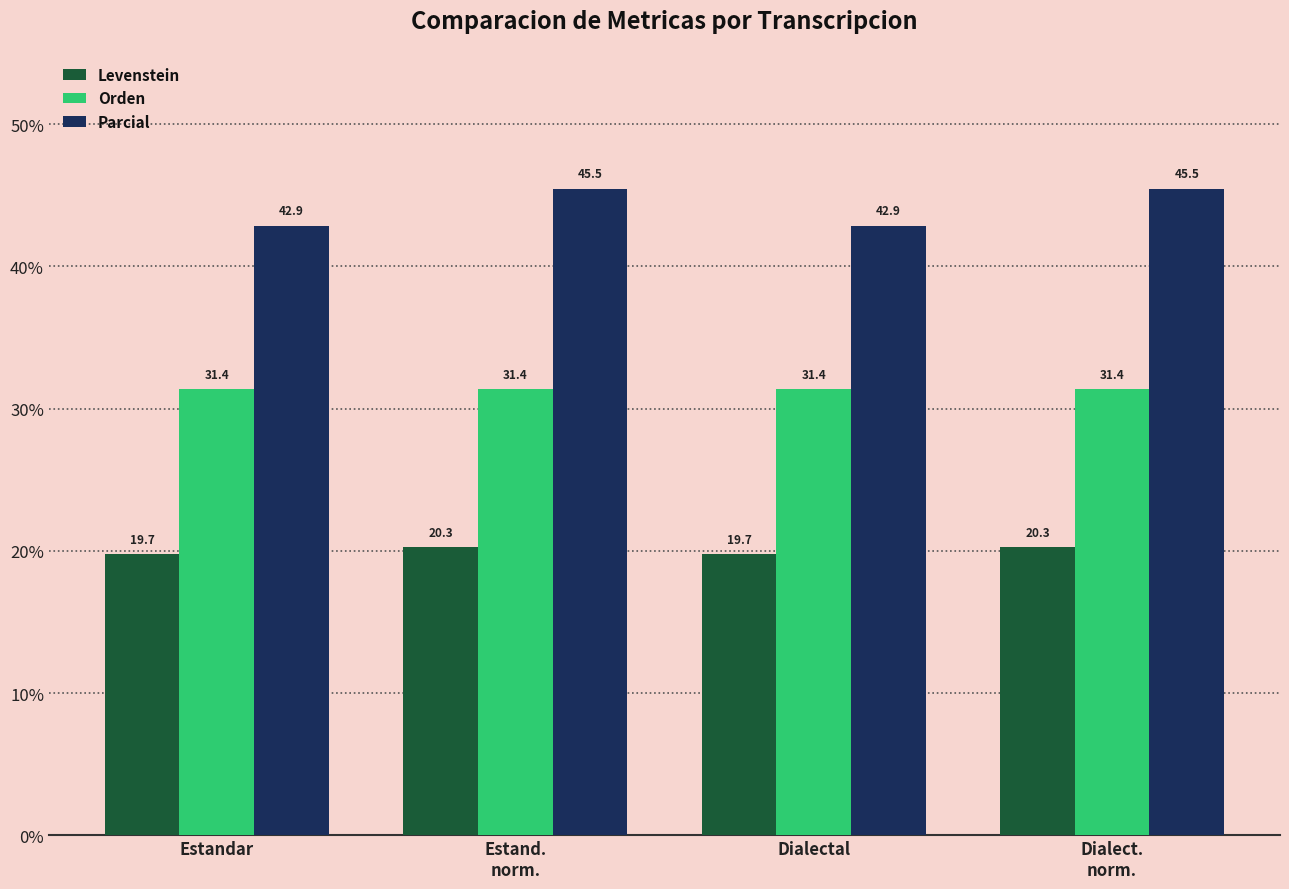

Reading right to left, transcribe all the data shown in this chart.

Levenstein: 20.3	19.7	20.3	19.7
Orden: 31.4	31.4	31.4	31.4
Parcial: 45.5	42.9	45.5	42.9